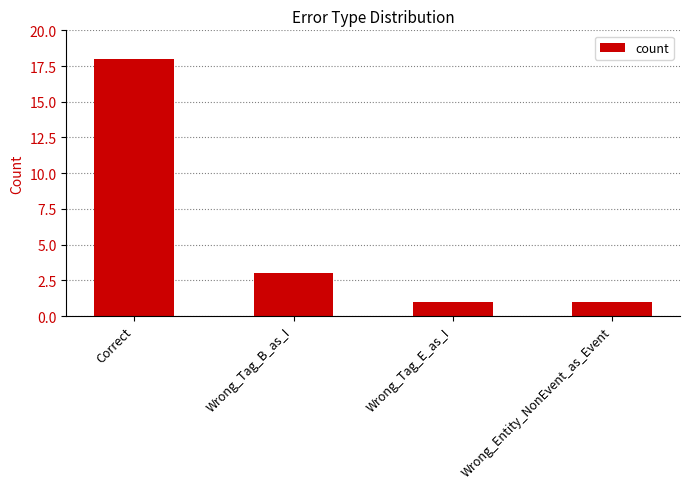

Count the values in the range 1 to 18.

4